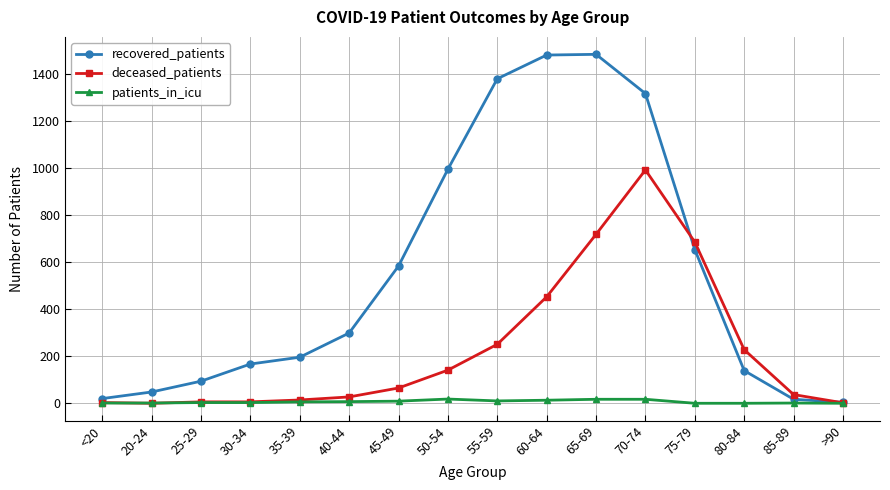

How many data points in deceased_patients are less than 65?

8